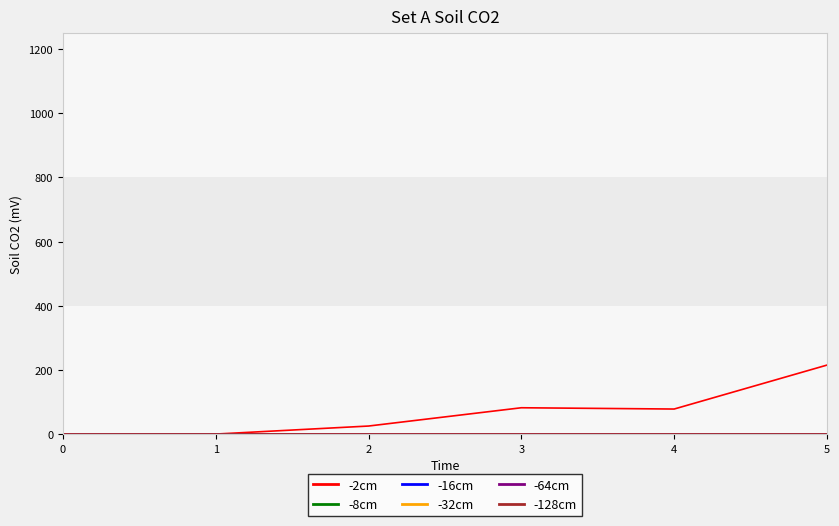

True or false: -8cm and -64cm intersect in this chart.

False